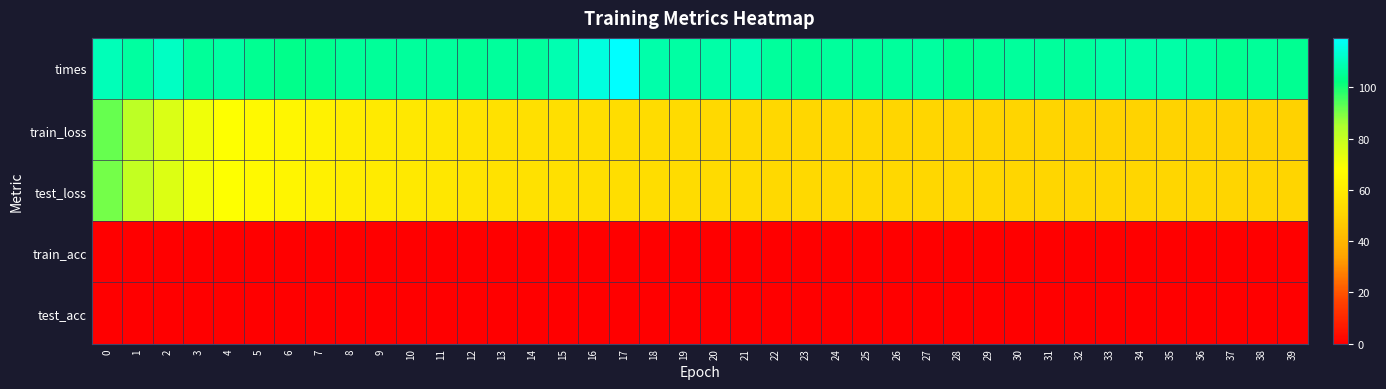

At which category does the chart reach its peak across all series?

17